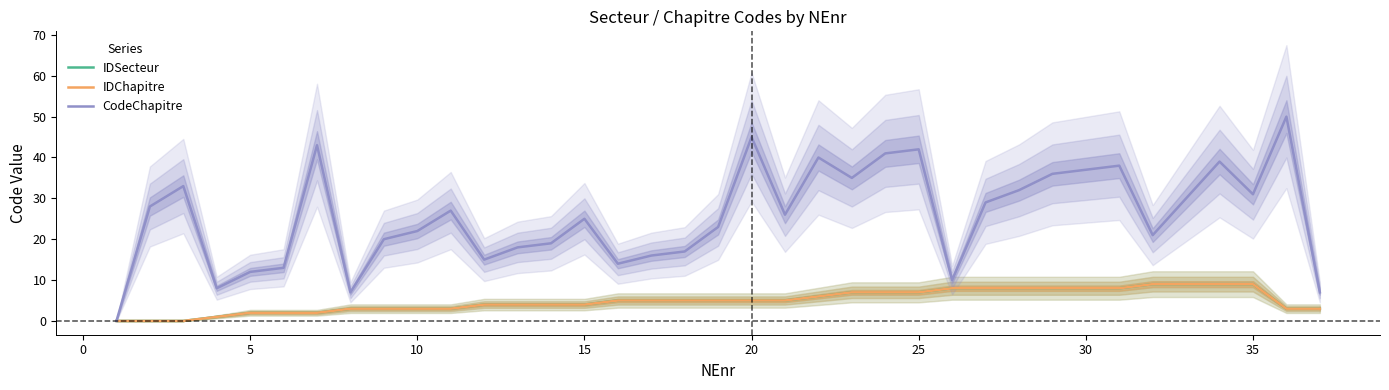

What is the sum of all CodeChapitre values?

949